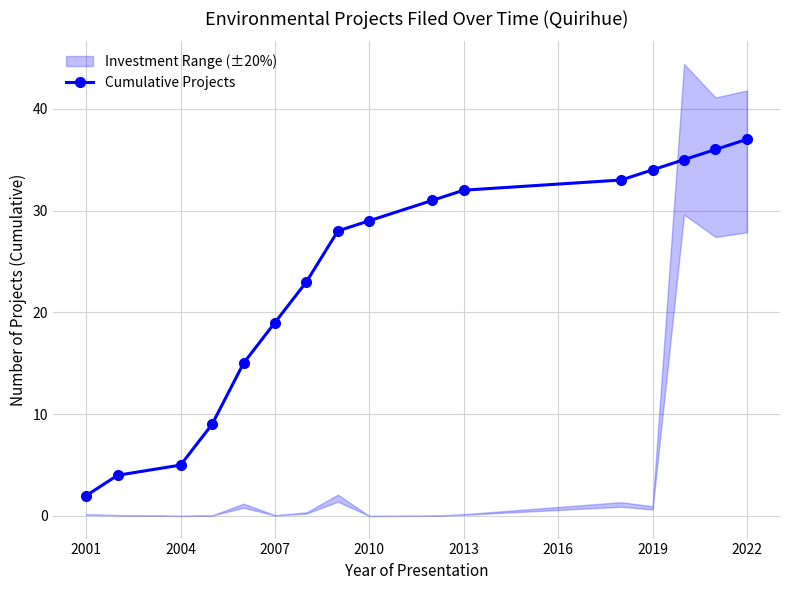

True or false: Cumulative Projects has more than 2 points higher than both neighbors.

False